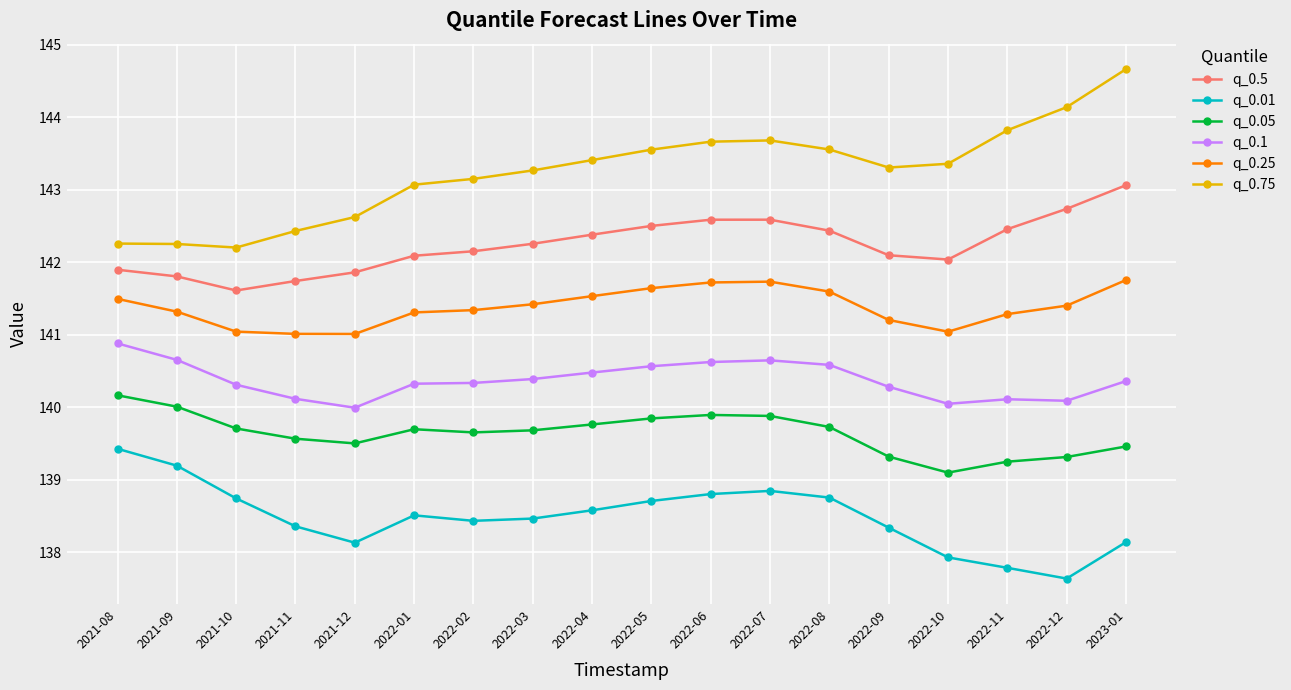

True or false: q_0.25 has a value of 192.1 at 2022-11.

False